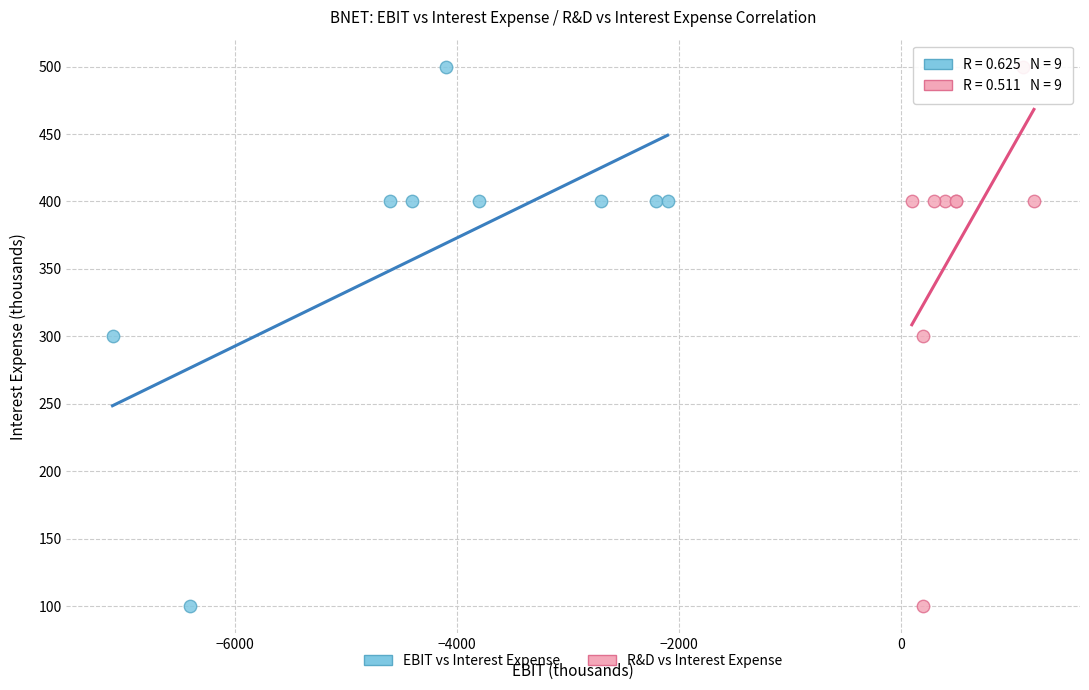

What are all the series names shown in the legend?

EBIT vs Interest Expense, R&D vs Interest Expense